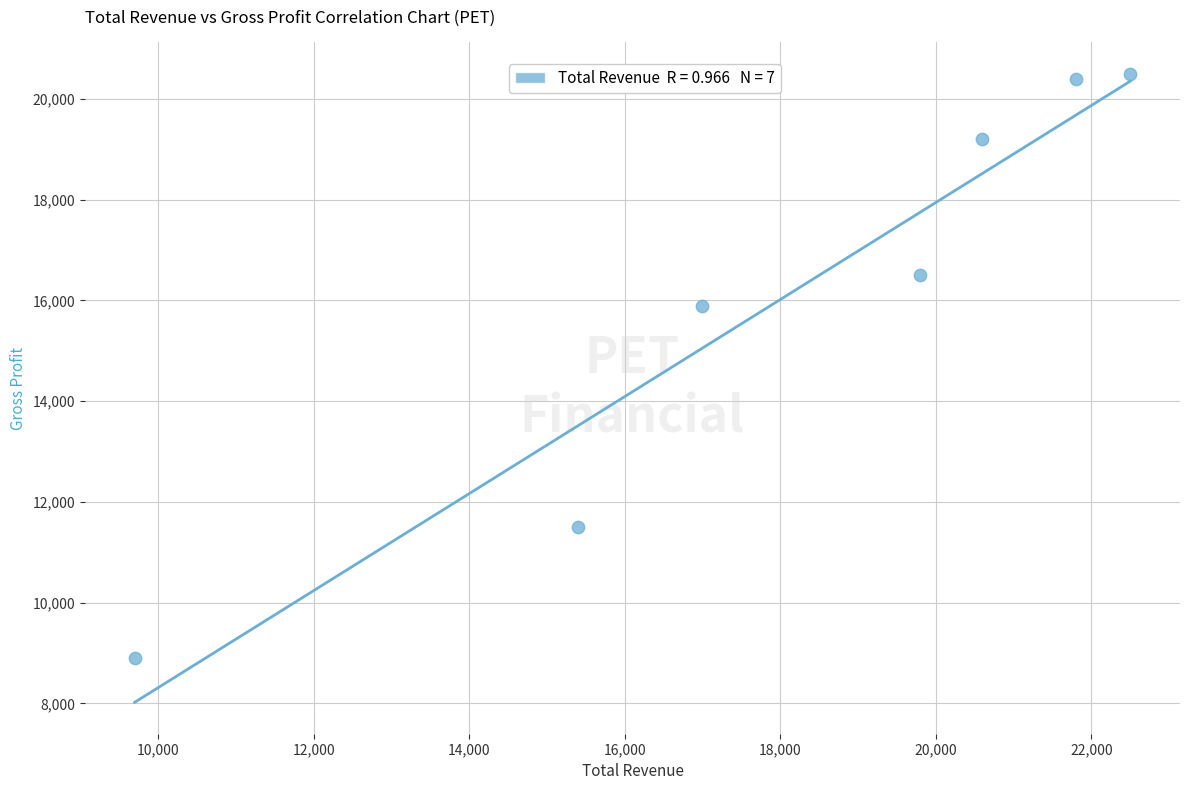

What Y value in the scatter plot is closest to 14700?

15900